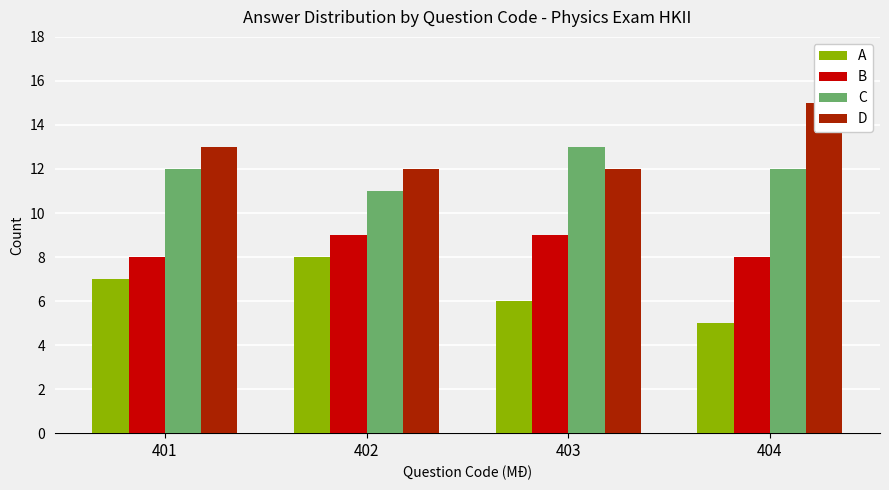

What is the spread (max minus min) of values at 403?

7